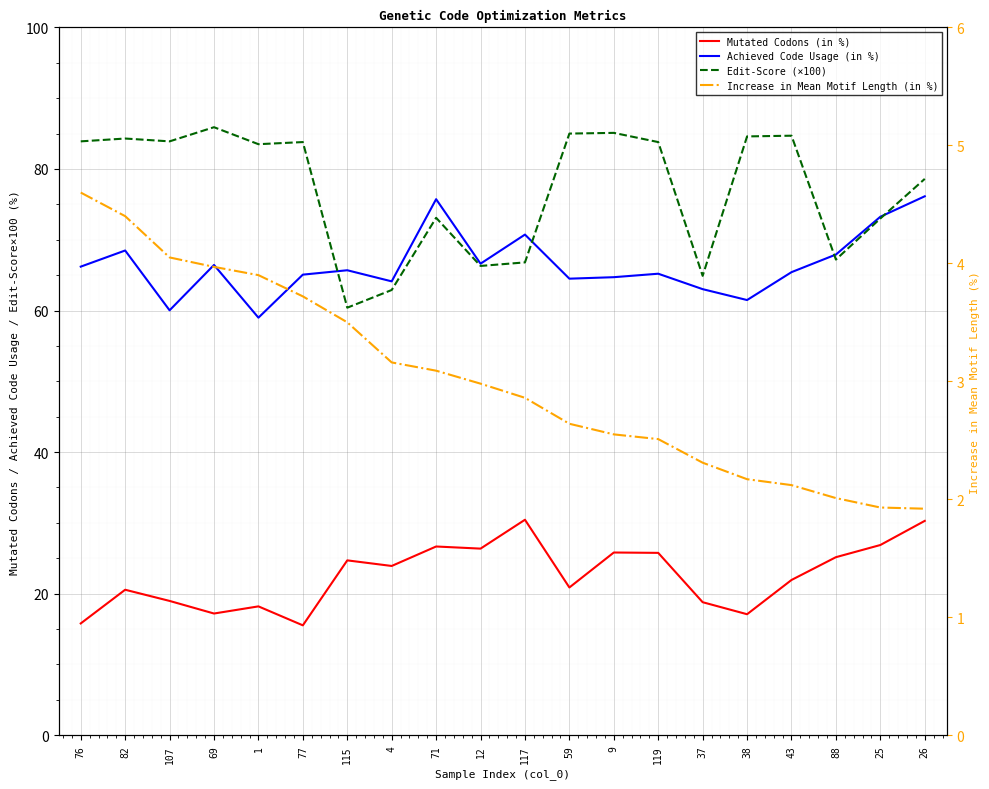

What is the sum of all Achieved Code Usage (in %) values?

1329.7